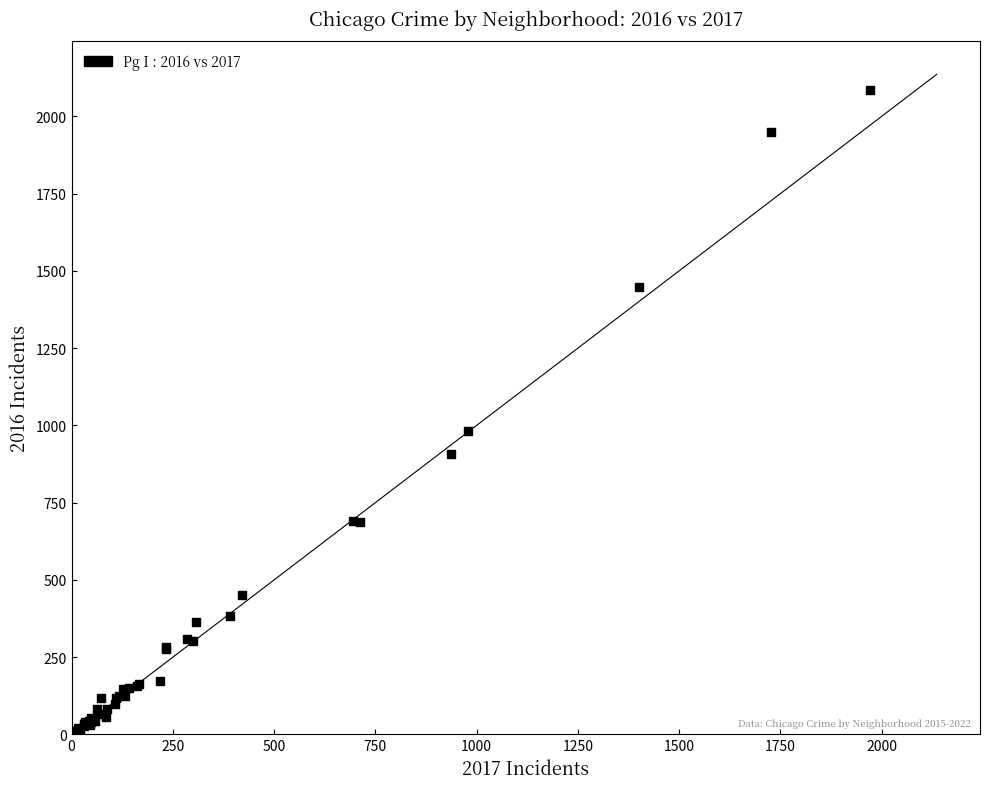

What Y value in the scatter plot is closest to 1048?

983